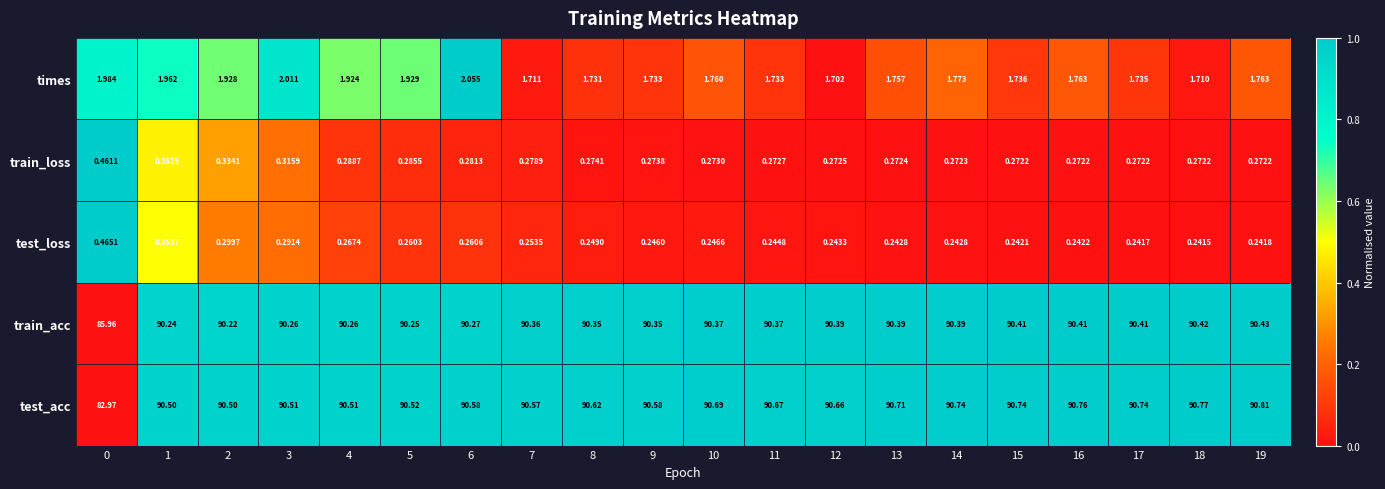

At how many categories does at least one series exceed 0?

20